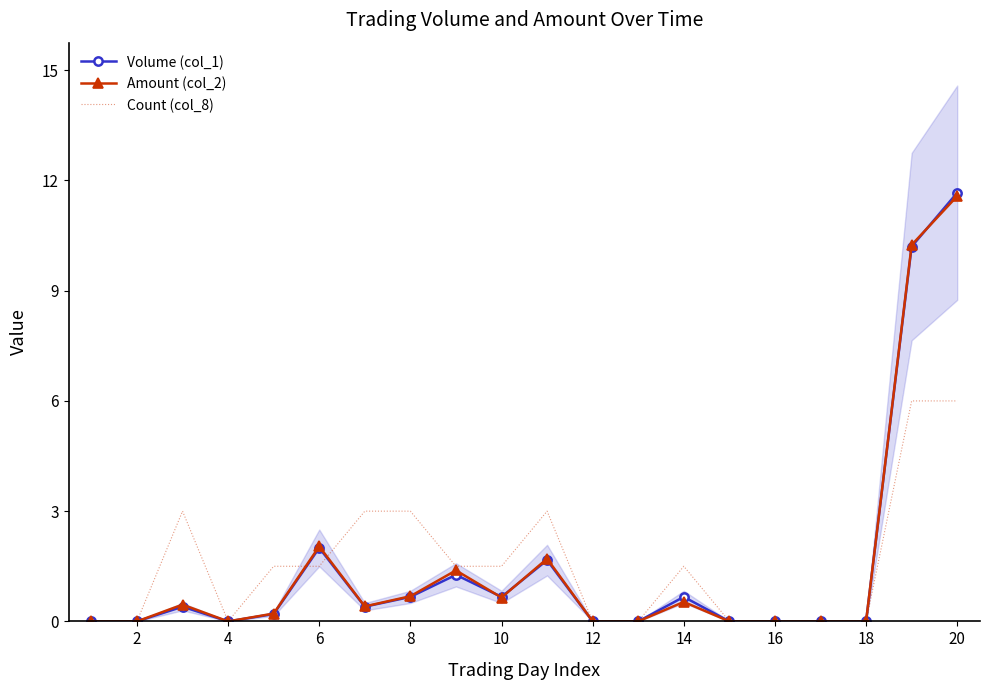

True or false: Count (col_8) has a value of 0.0 at 16.

True